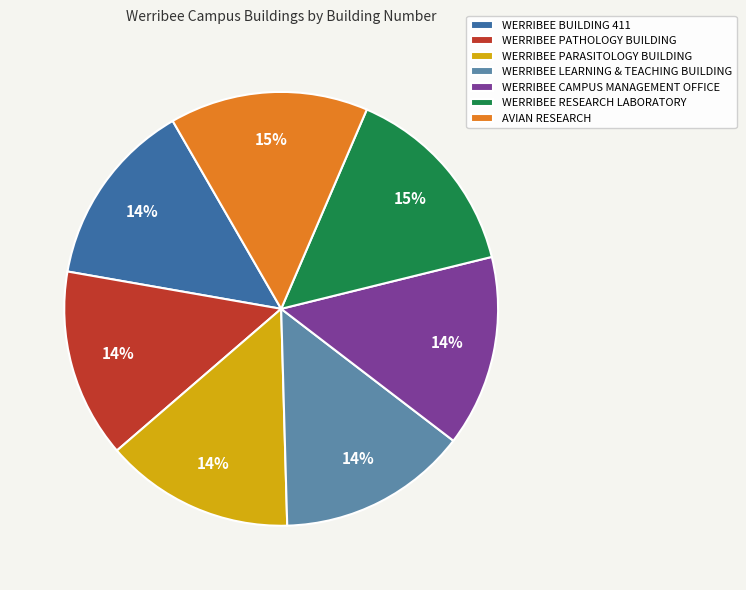

Is it true that WERRIBEE CAMPUS MANAGEMENT OFFICE is 14% of the pie?

True